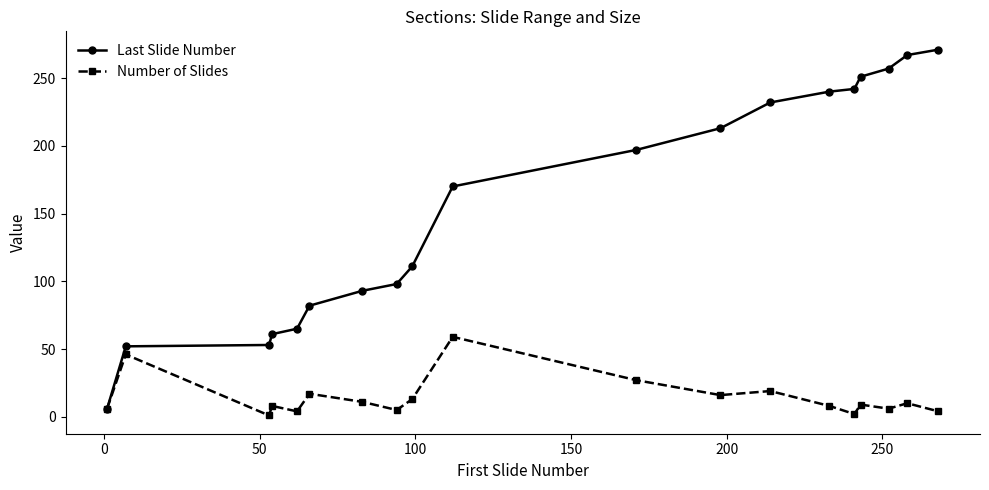

Which series has the largest range (max minus min)?

Last Slide Number